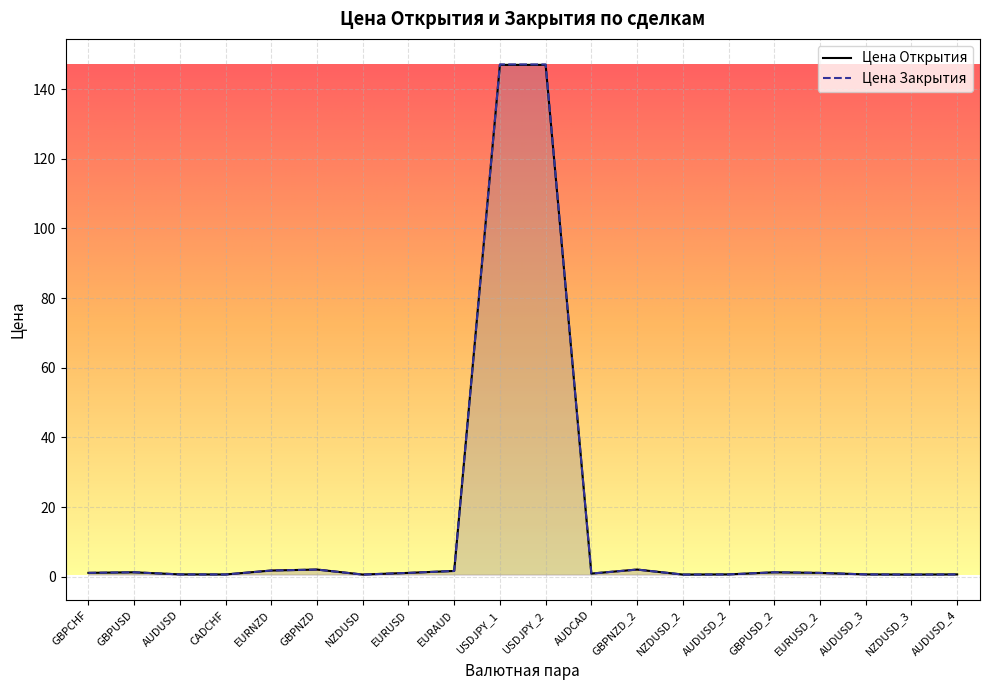

Which series has the largest total across all categories?

Цена Закрытия